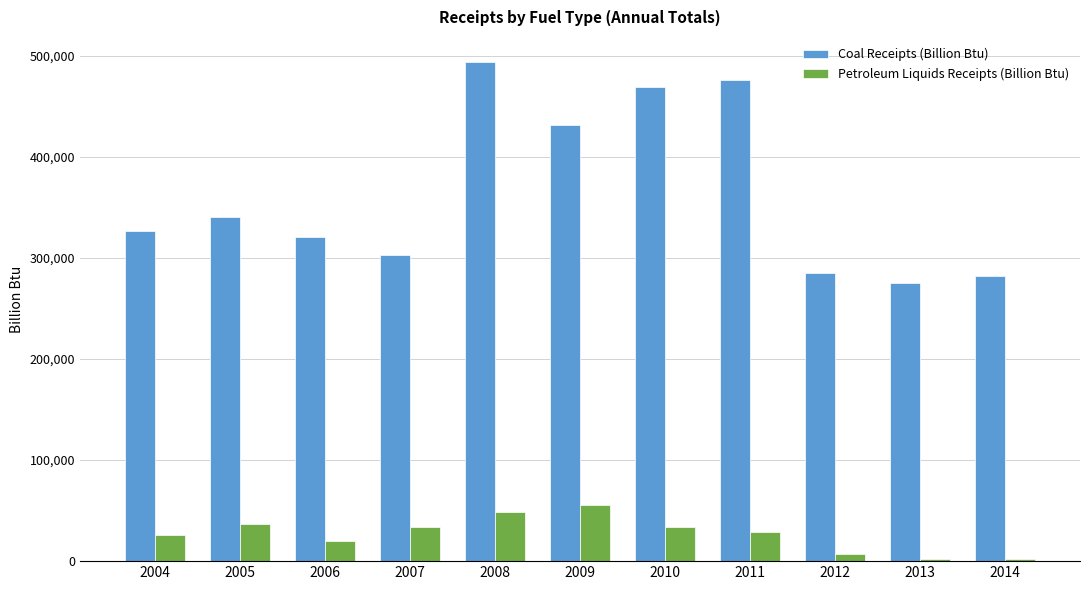

What is the average value of the Coal Receipts (Billion Btu) series?

363935